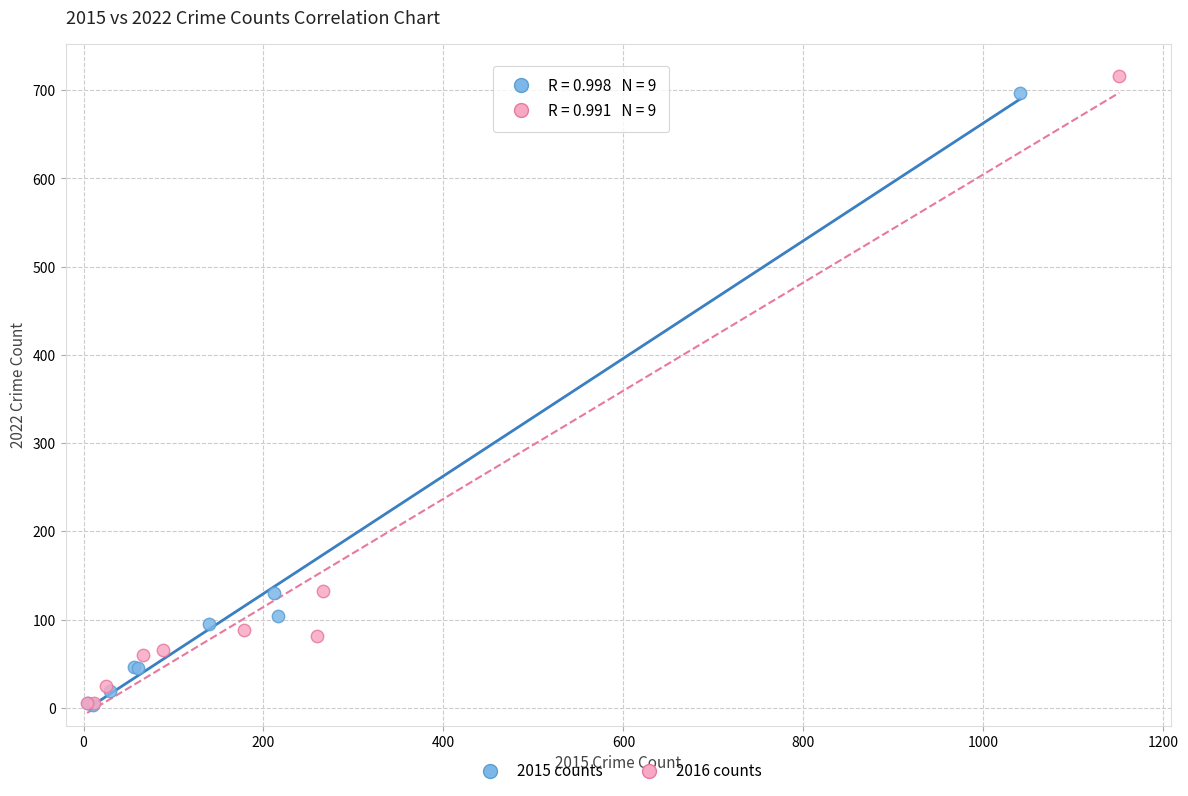

Which series has the largest Y range (max minus min)?

2016 counts